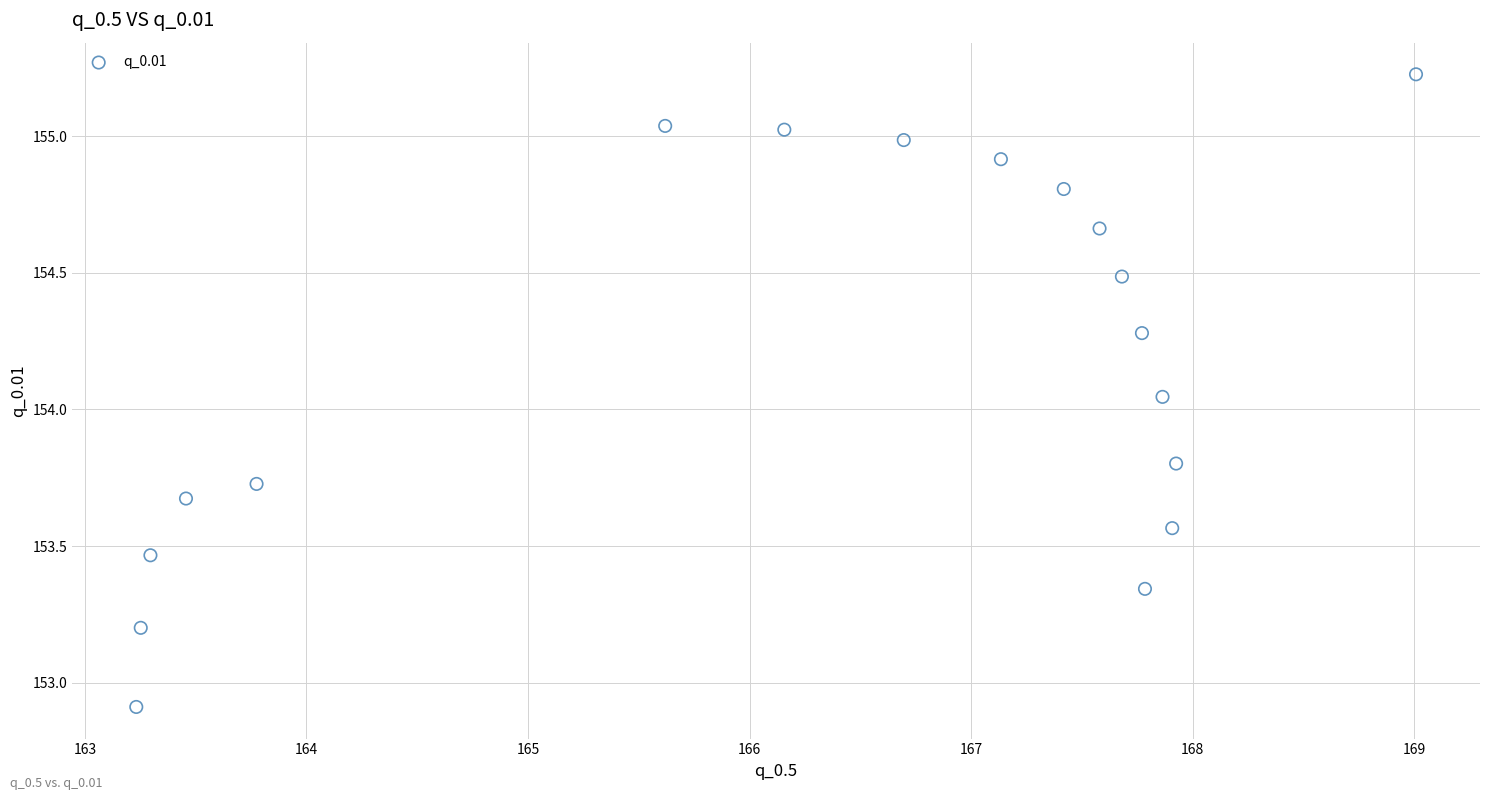

What is the range of X values (max minus min)?

5.8